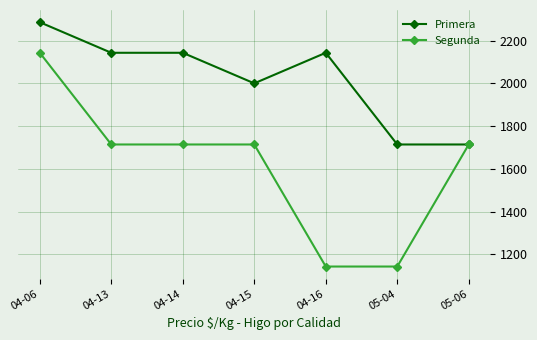

How many data points in Primera are less than 2143?

3